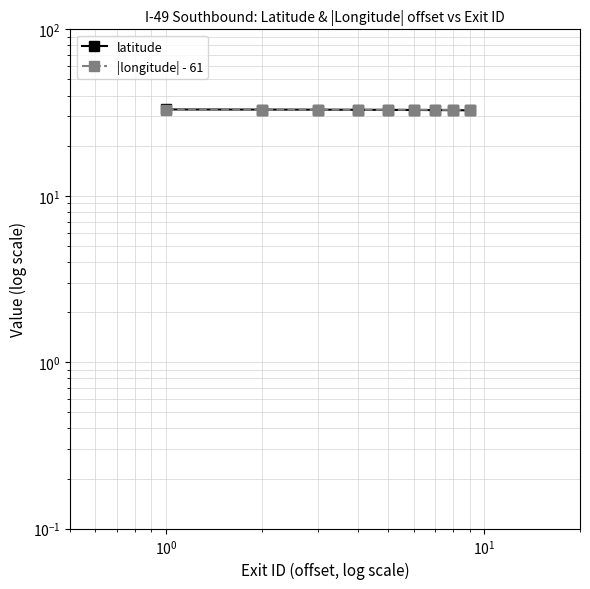

Is this an area chart (filled region under the line)?

No